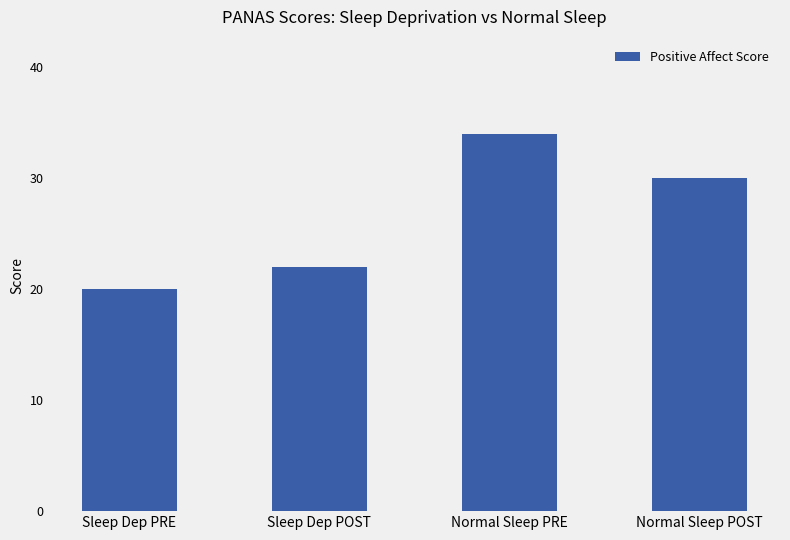

Reading right to left, what are all the values shown in this chart?

Normal Sleep POST=30	Normal Sleep PRE=34	Sleep Dep POST=22	Sleep Dep PRE=20